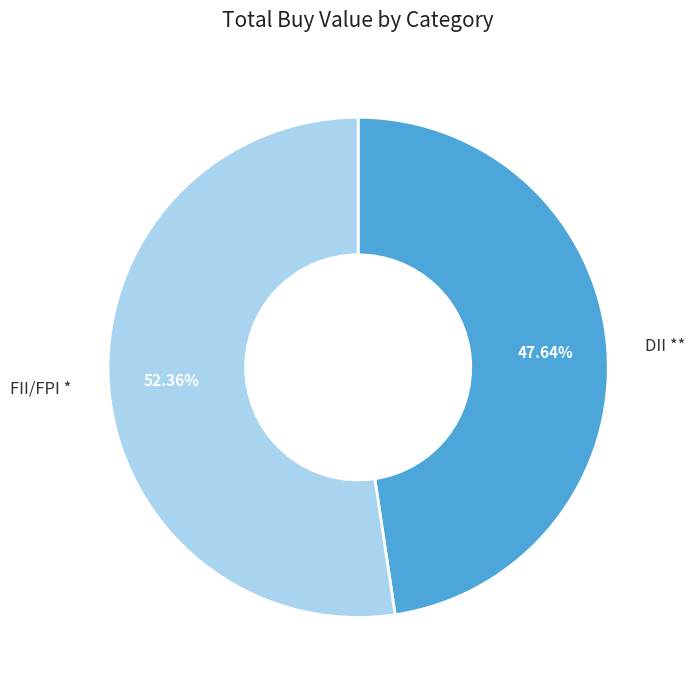

Rank the categories by value from highest to lowest.

FII/FPI *, DII **